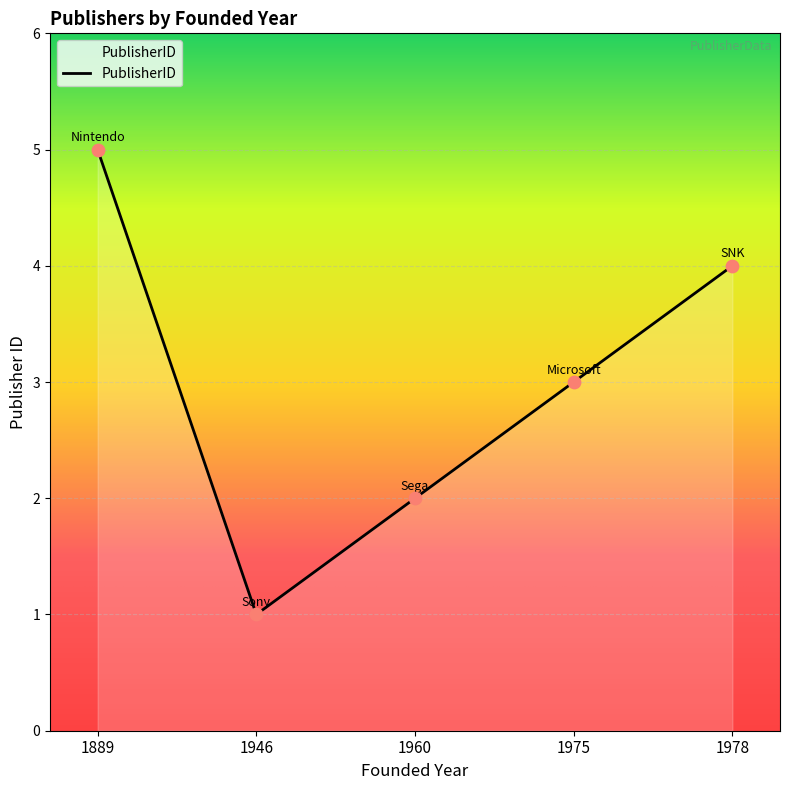

What is the change in value from 1946 to 1978?

+3